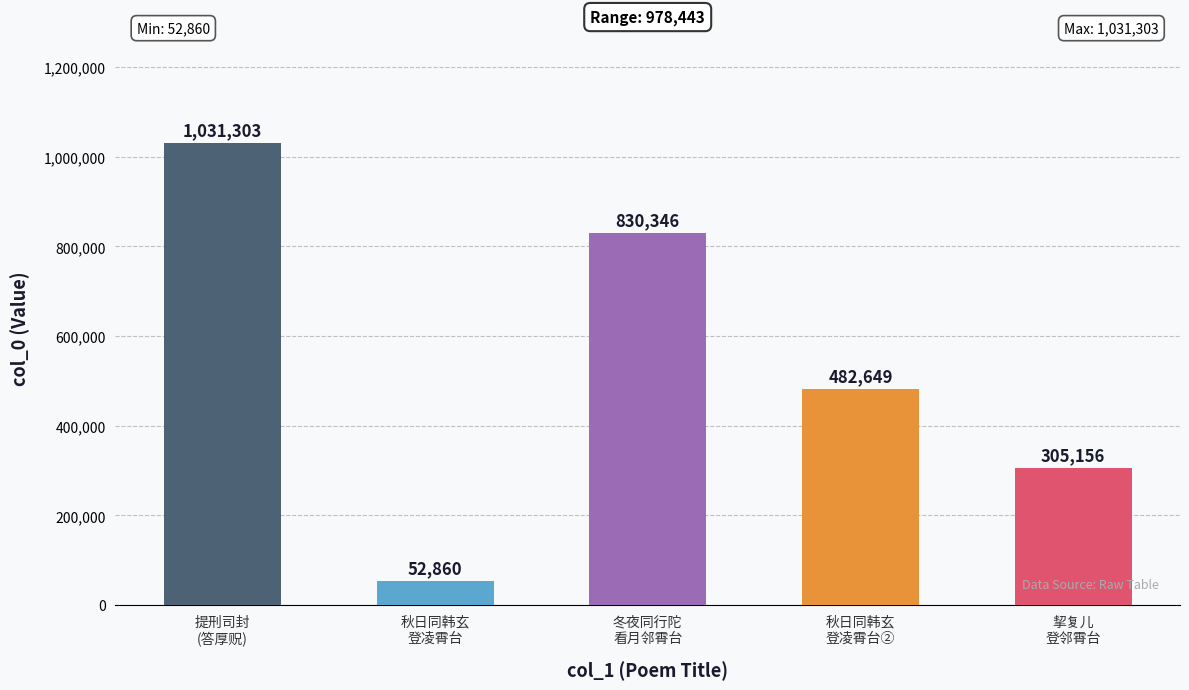

Count the values in the range 305156 to 830346.

3